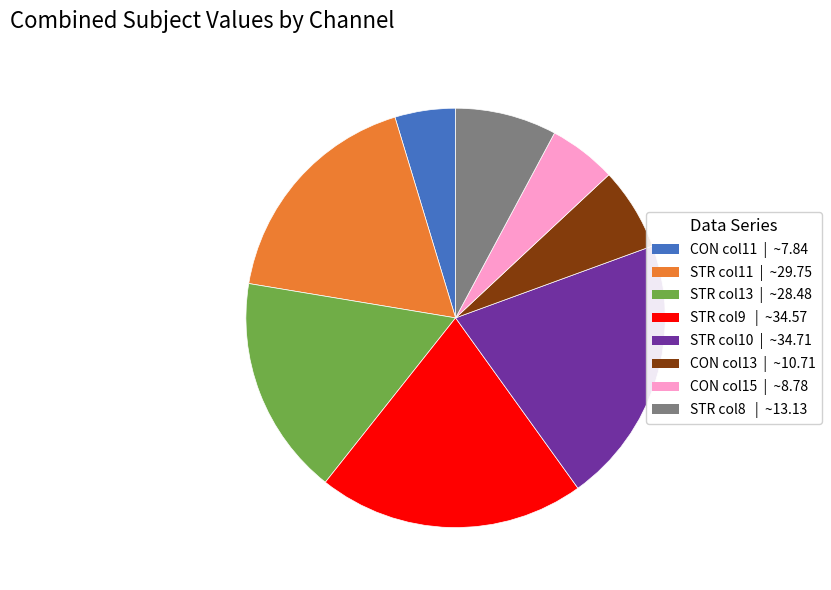

Does any single category account for the majority?

No